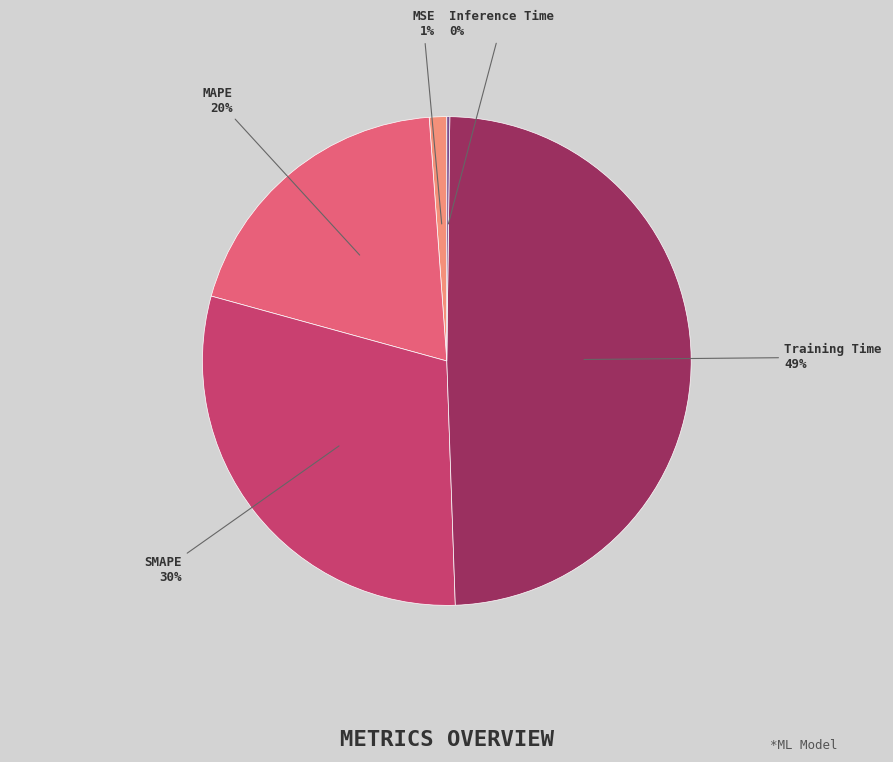

Is there a majority slice in this chart?

No